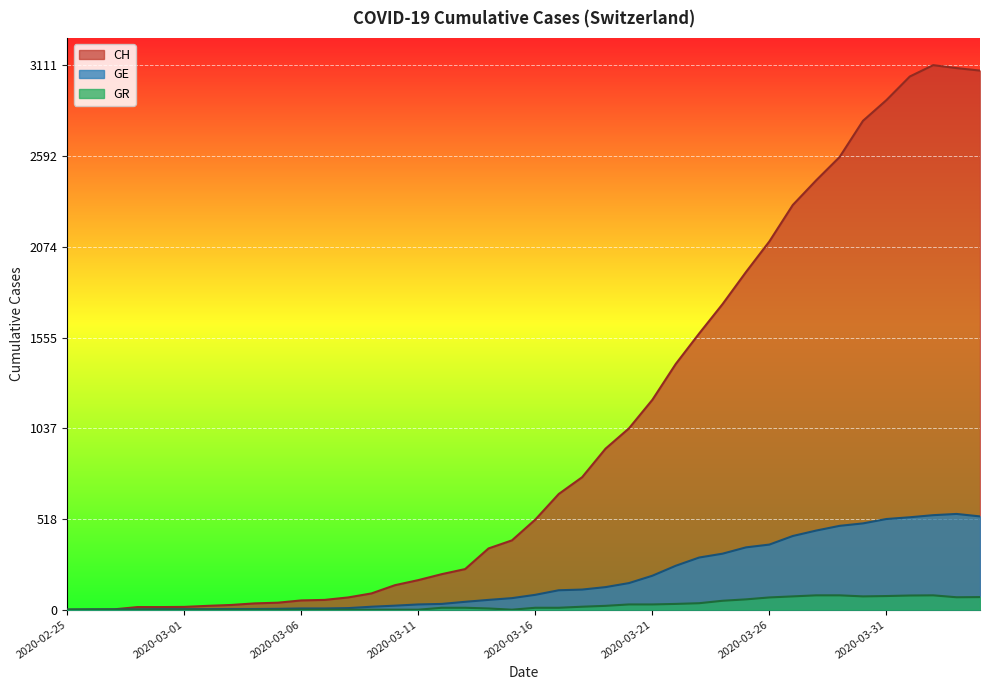

True or false: CH has a value of 175 at 2020-03-15.

False